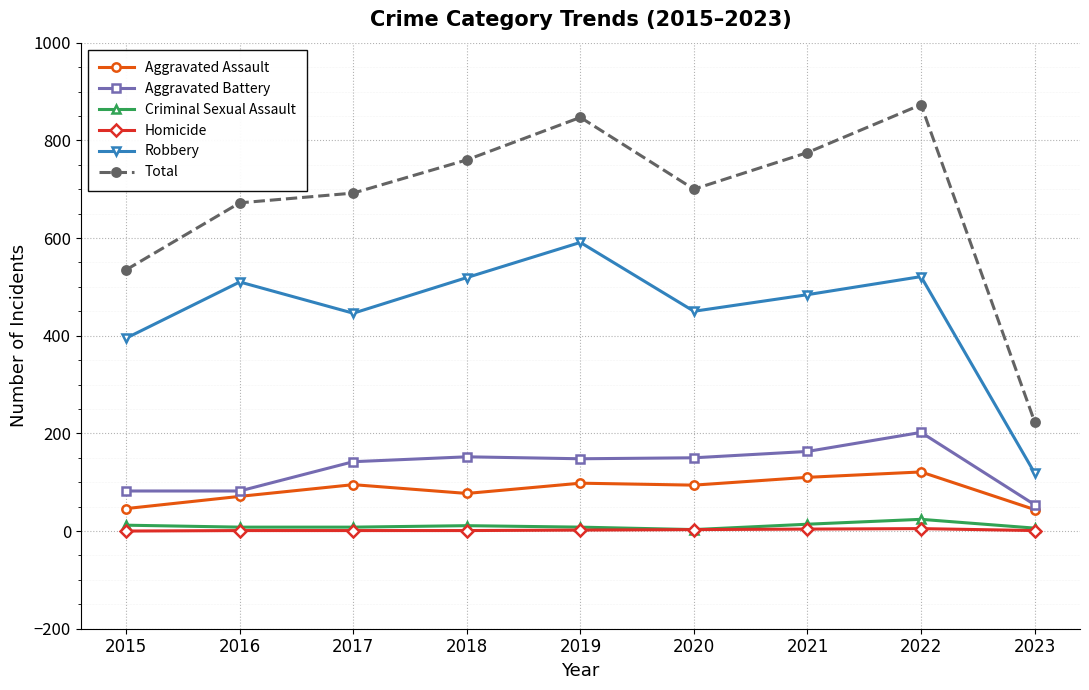

Which series has the largest total across all categories?

Total